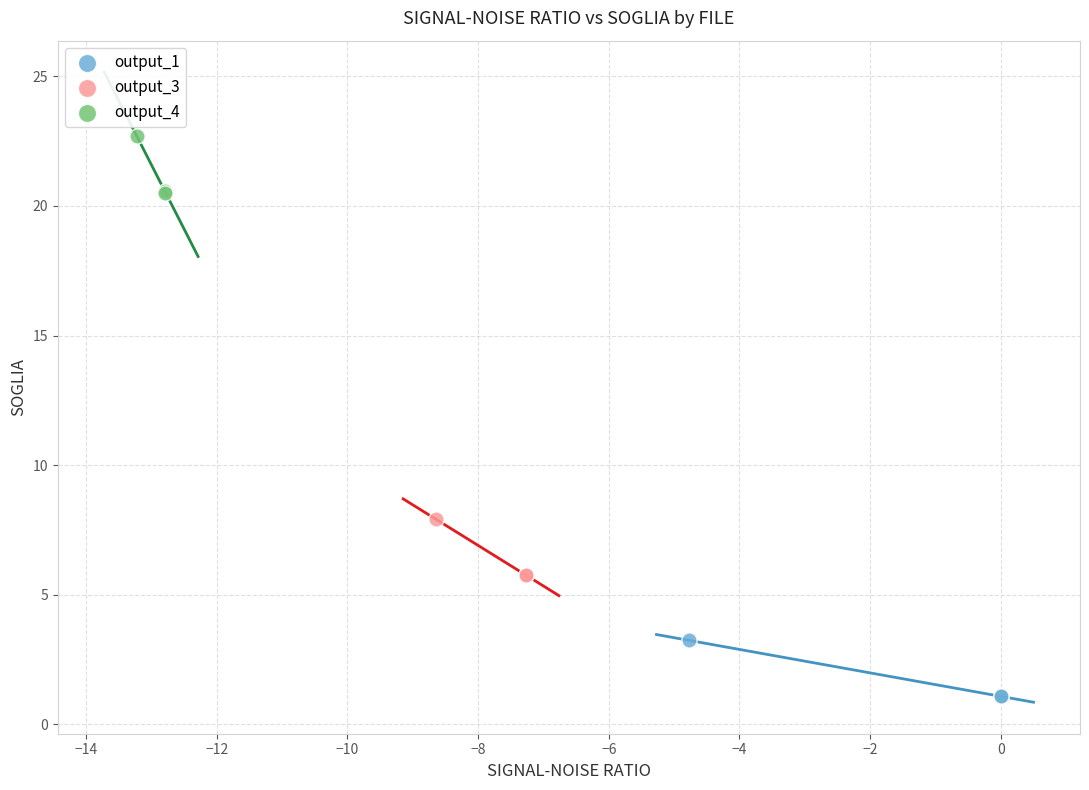

Which series reaches the minimum Y coordinate?

output_1